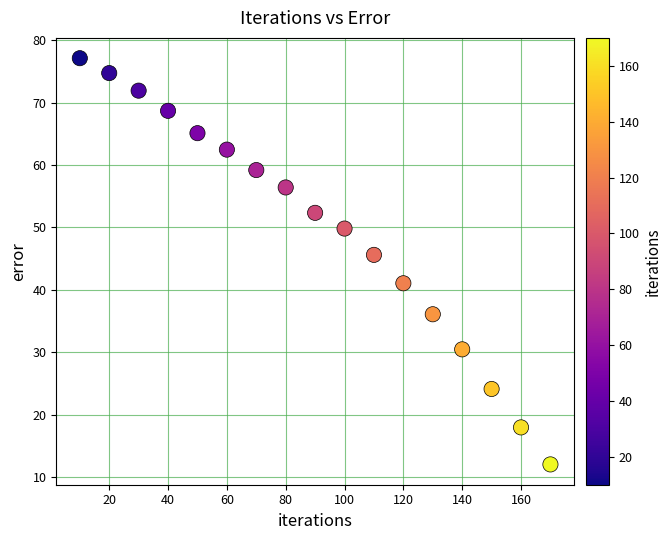

What is the range of Y values (max minus min)?

65.1